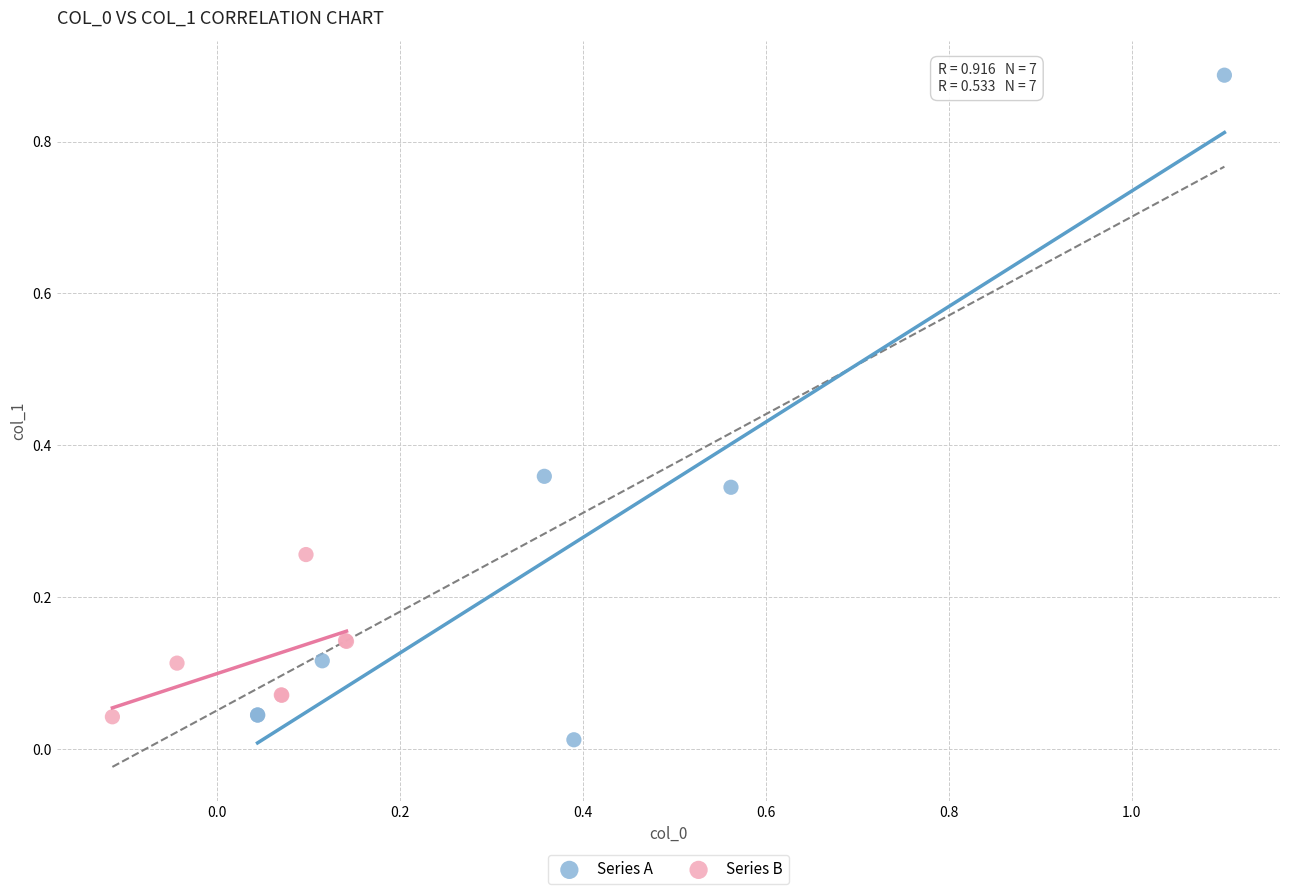

Which series has the widest spread of Y values?

Series A